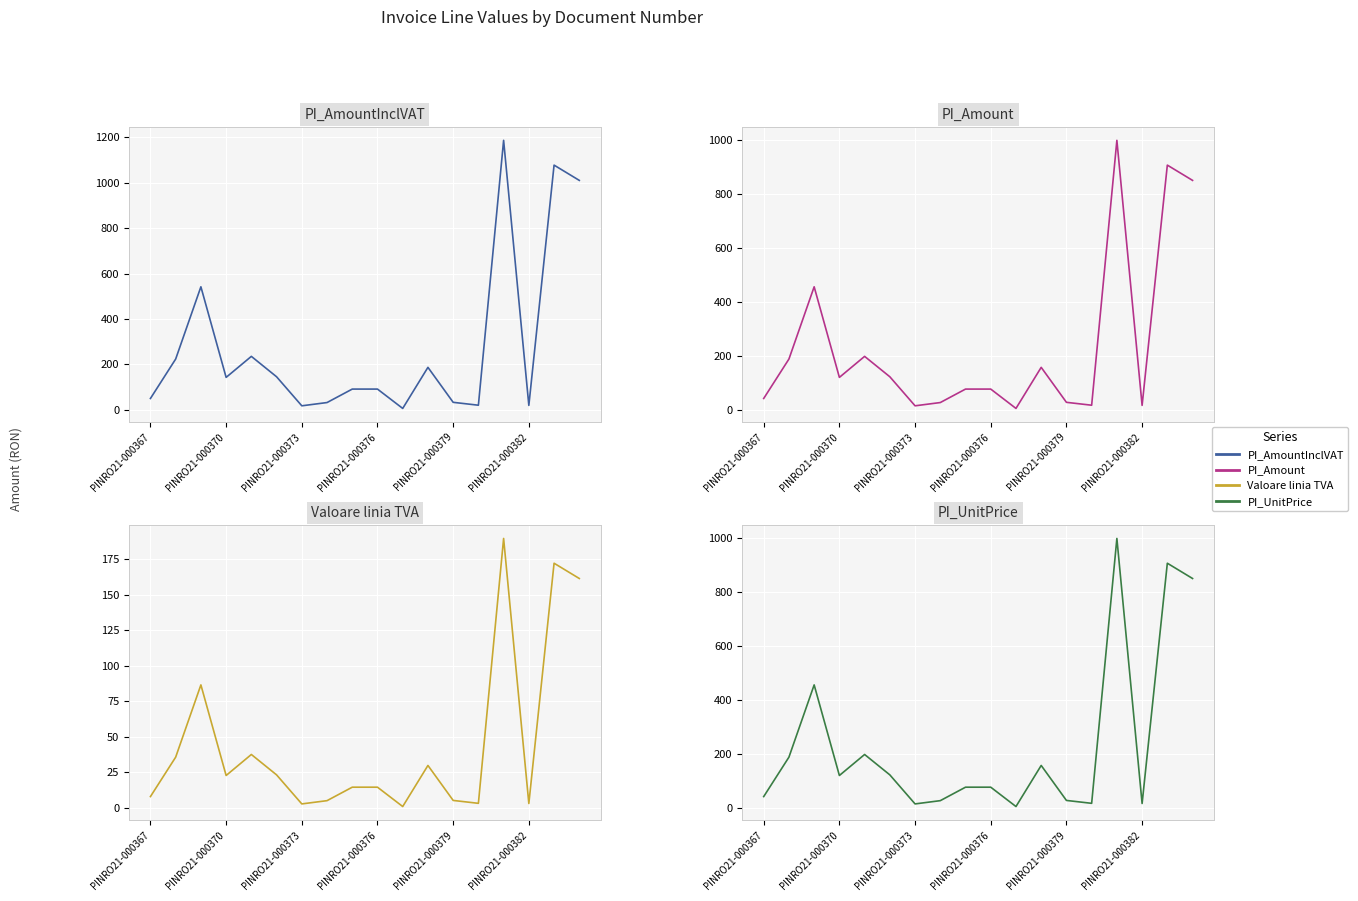

At how many categories does at least one series exceed 604?

3